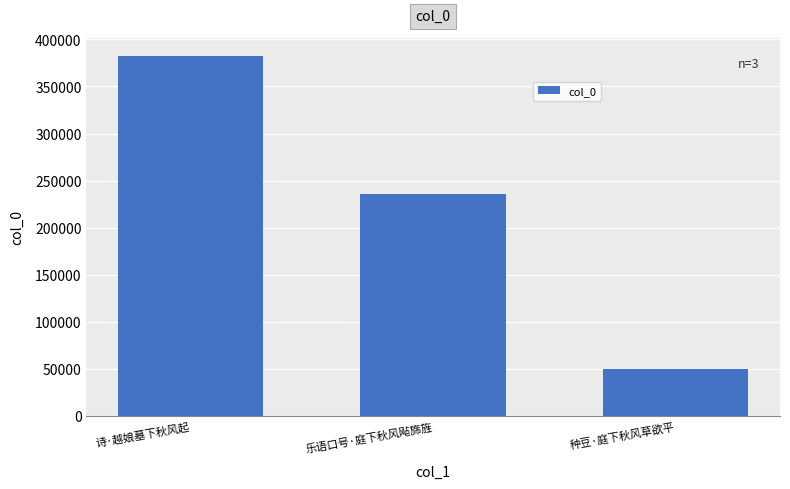

What is the difference between the maximum and minimum values?

332243